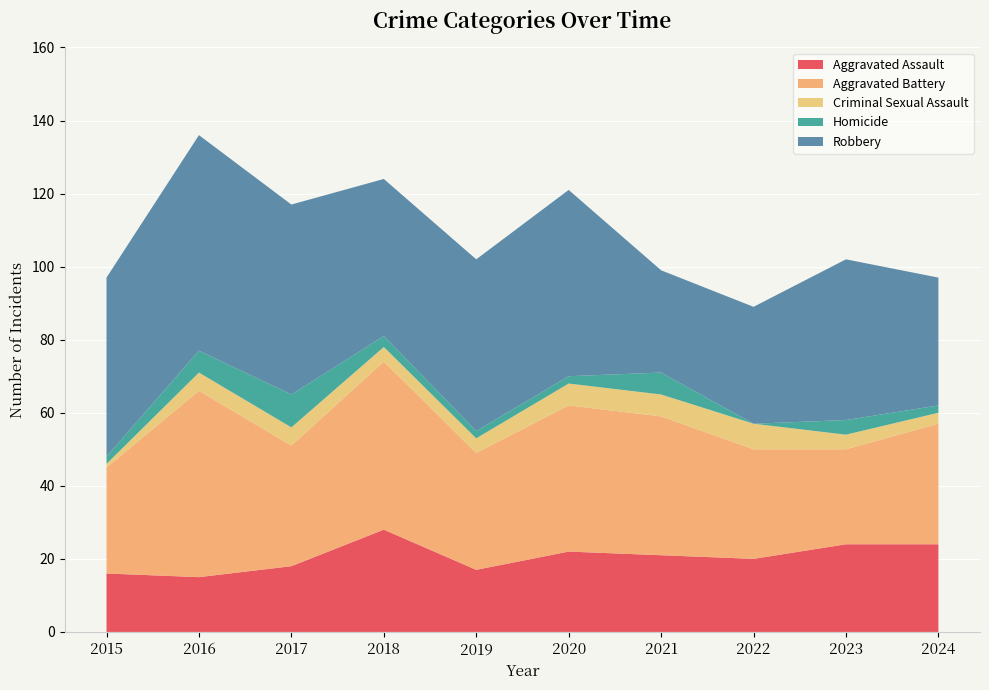

Reading left to right, list all the values displayed in this chart.

Aggravated Assault: 2015=16	2016=15	2017=18	2018=28	2019=17	2020=22	2021=21	2022=20	2023=24	2024=24
Aggravated Battery: 2015=29	2016=51	2017=33	2018=46	2019=32	2020=40	2021=38	2022=30	2023=26	2024=33
Criminal Sexual Assault: 2015=1	2016=5	2017=5	2018=4	2019=4	2020=6	2021=6	2022=7	2023=4	2024=3
Homicide: 2015=2	2016=6	2017=9	2018=3	2019=2	2020=2	2021=6	2022=0	2023=4	2024=2
Robbery: 2015=49	2016=59	2017=52	2018=43	2019=47	2020=51	2021=28	2022=32	2023=44	2024=35